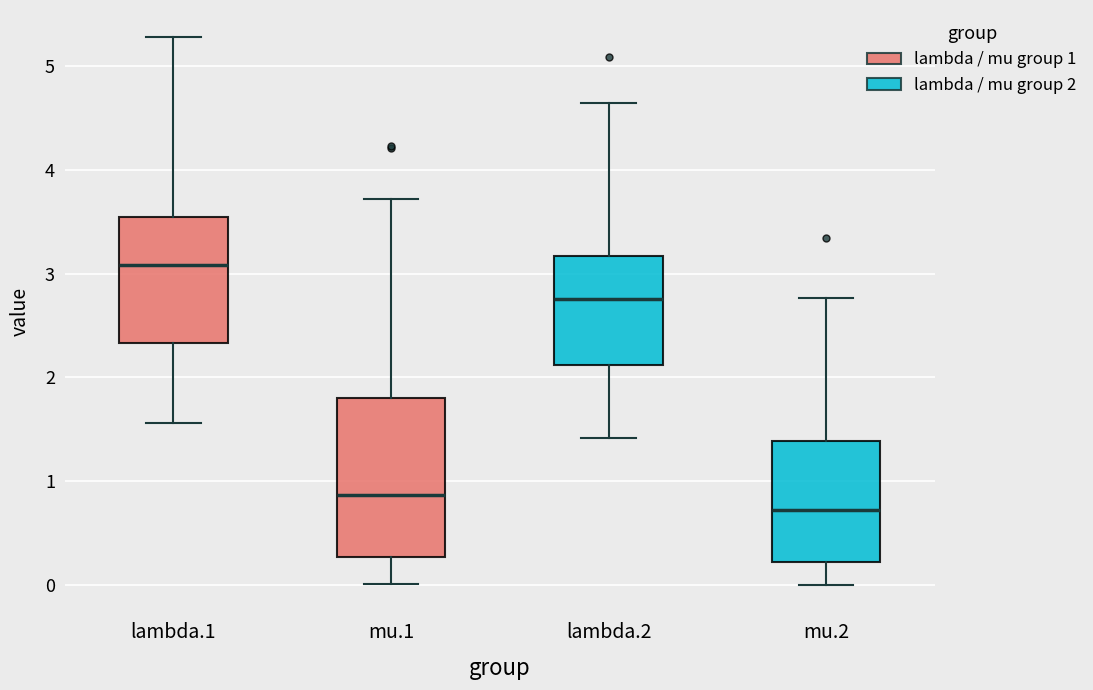

Where is the upper edge of the box for mu.1 on the y-axis? The values are not printed on the chart, so give them approximately, as read against the axis.

1.8